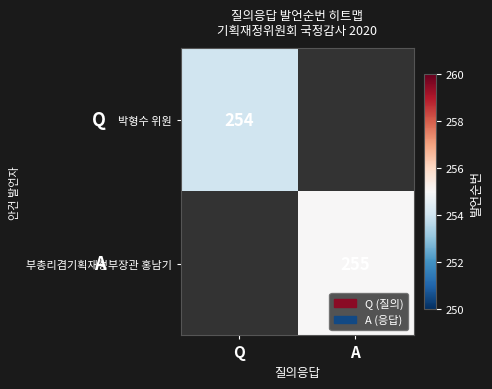

The value of 부총리겸기획재정부장관 홍남기 at A is 255. True or false?

True